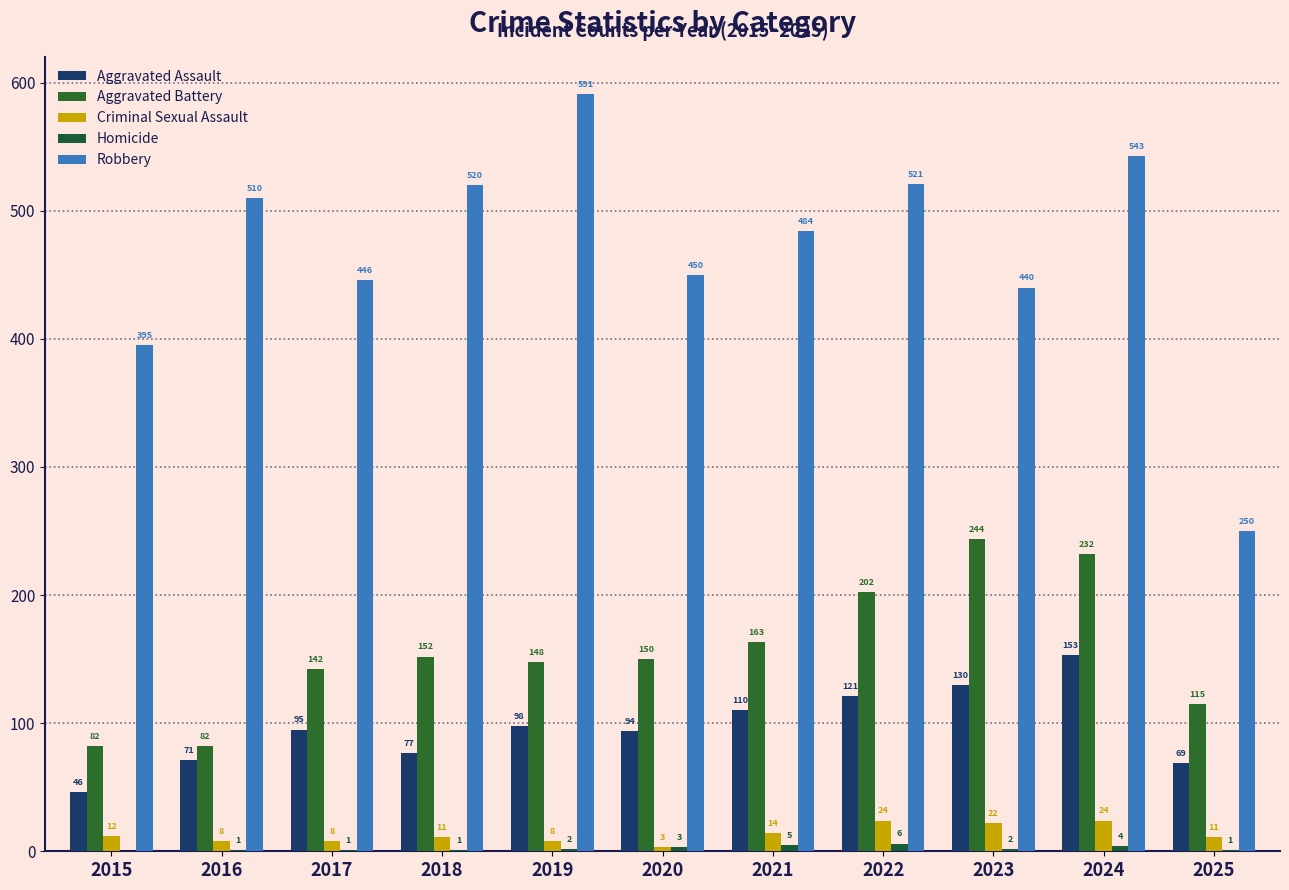

Which series has the widest spread of values?

Robbery